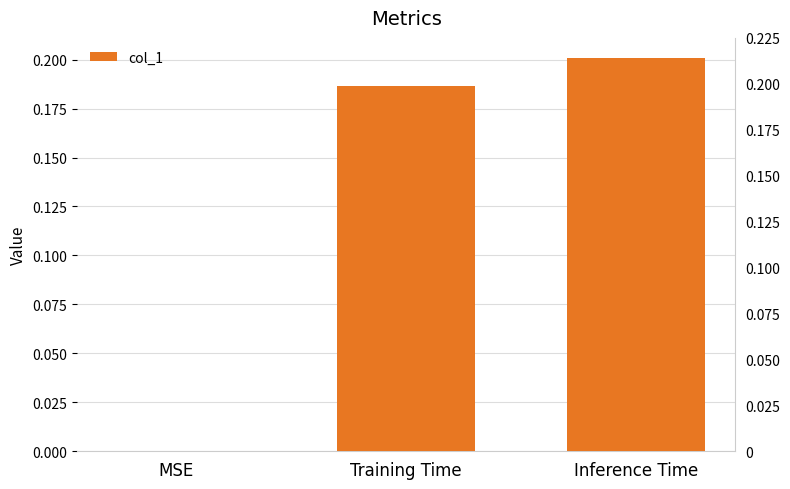

True or false: the data shows 0.1 at Training Time.

False